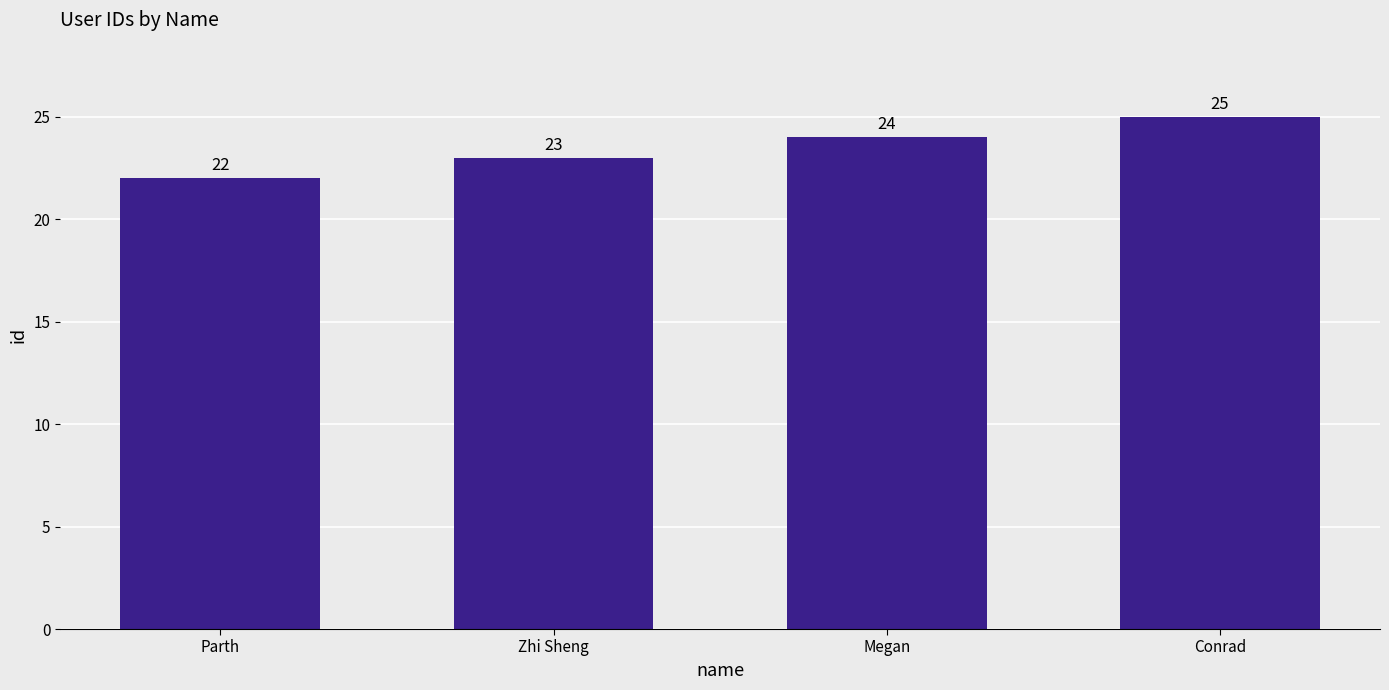

How many values are between 23 and 25?

3